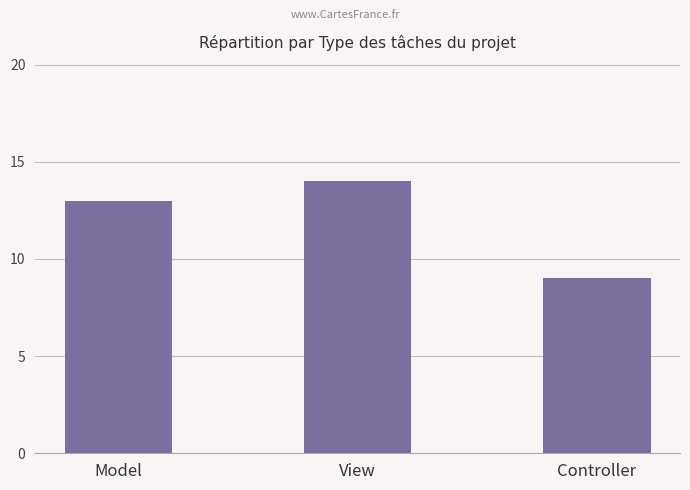

The chart shows a value of 13 at Model. True or false?

True